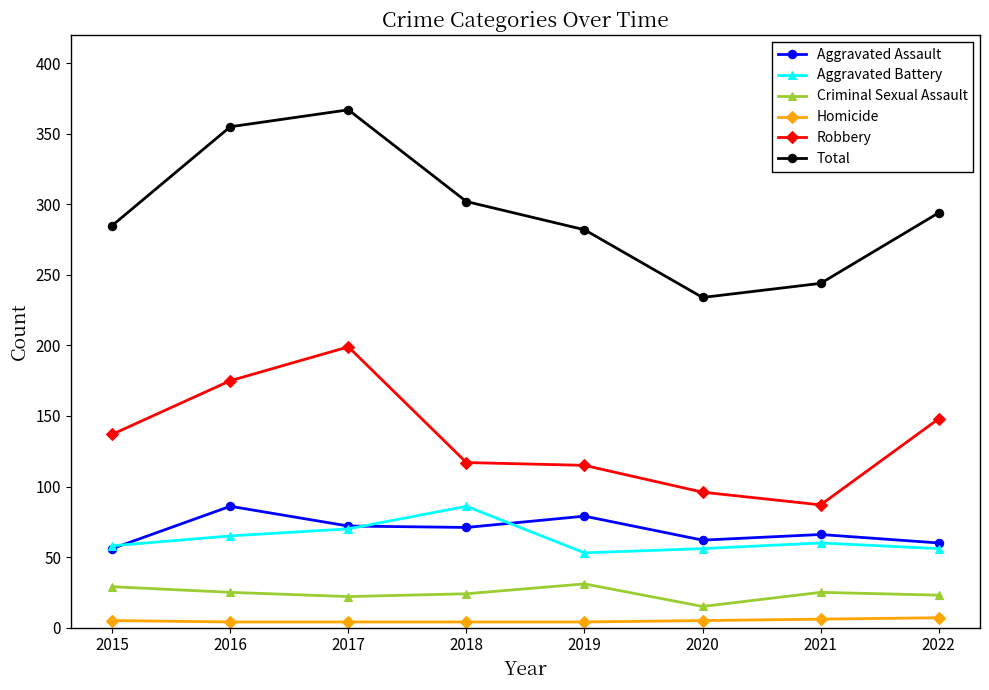

What is the total value across all series at 2020?

468